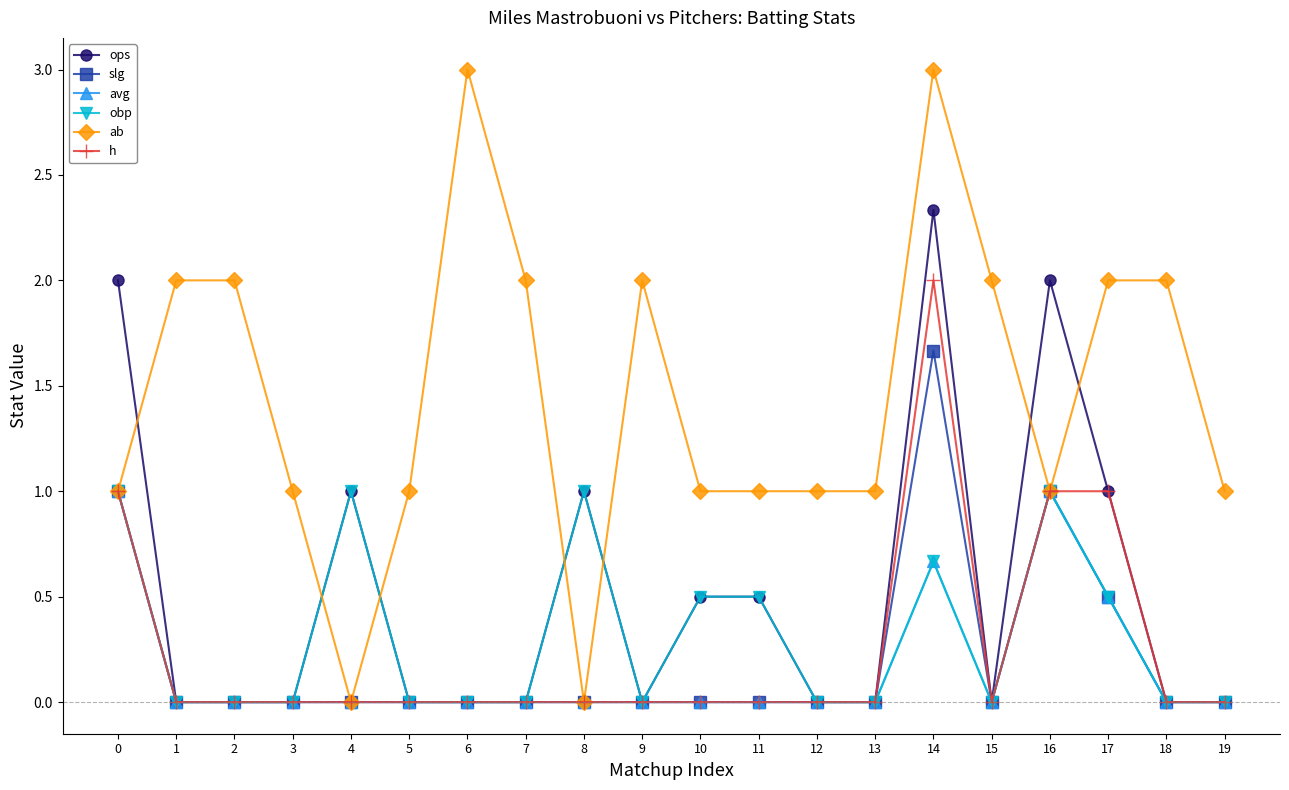

What are all the series names shown in the legend?

ops, slg, avg, obp, ab, h